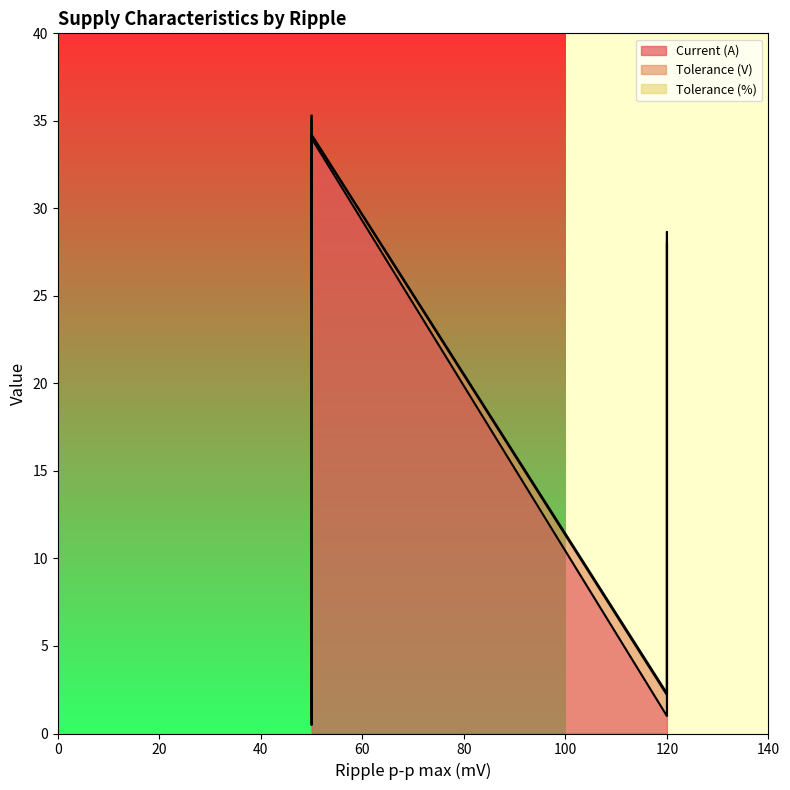

What value does the Tolerance (%) series have at 120?

0.1